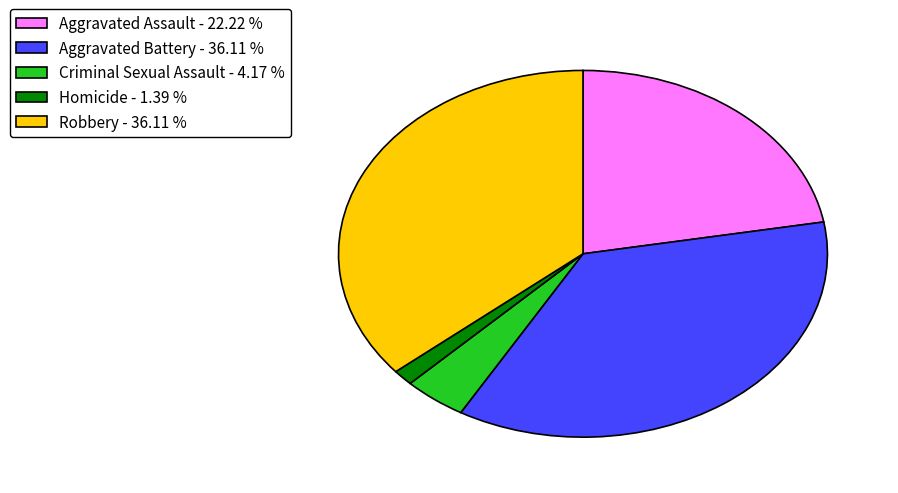

Between Aggravated Battery - 36.11 % and Aggravated Assault - 22.22 %, which is larger?

Aggravated Battery - 36.11 %